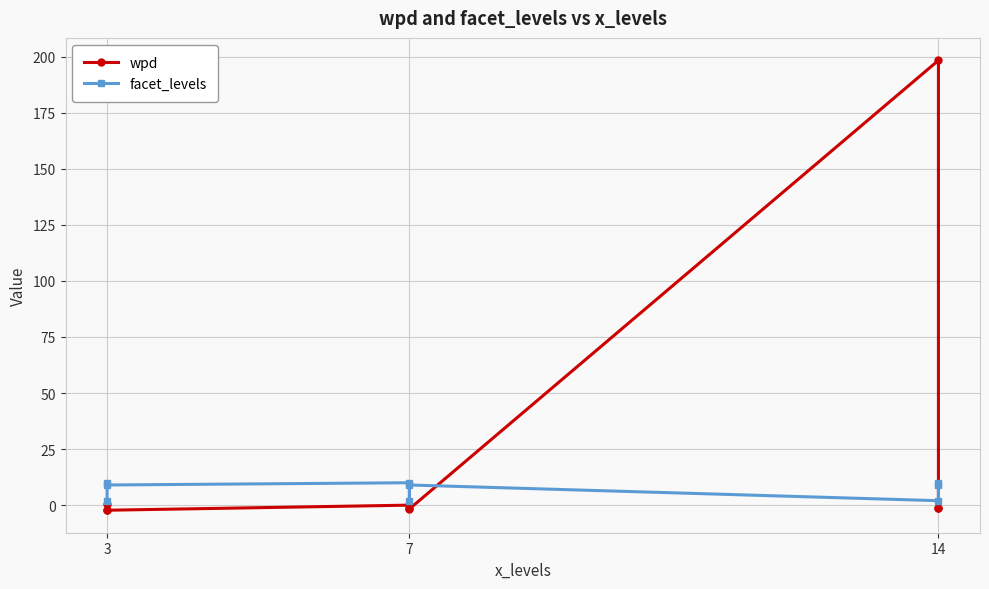

What is the sum of all facet_levels values?

63.0